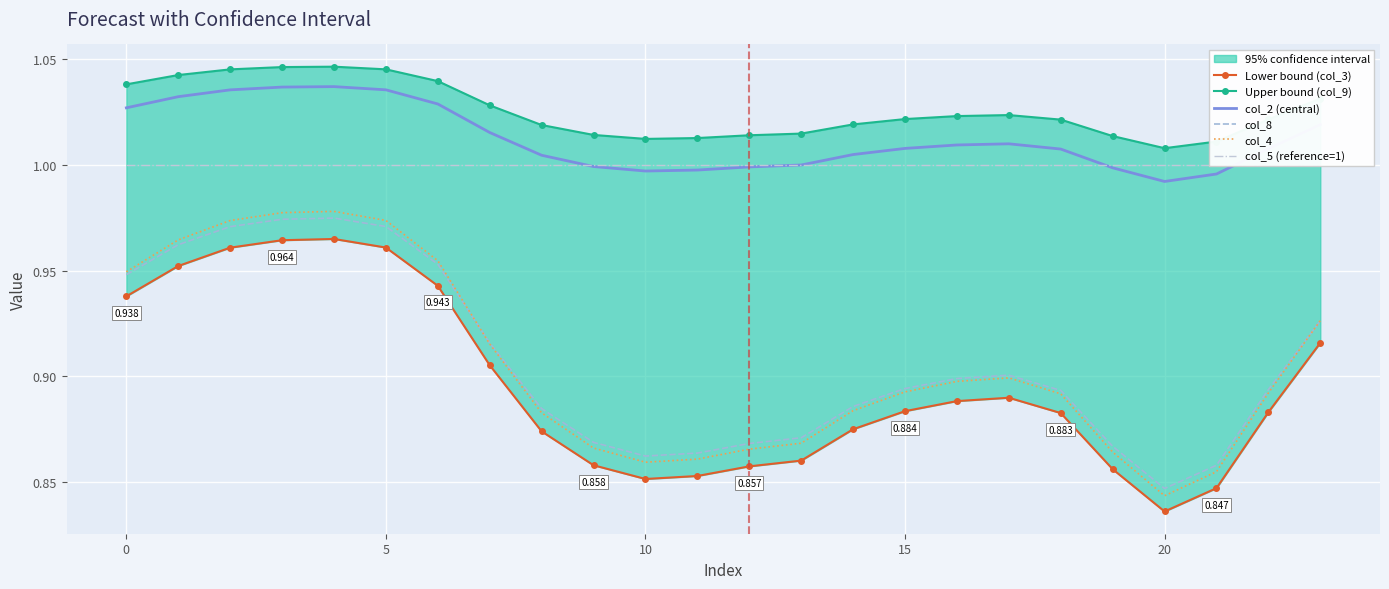

Is the value of col_2 (central) at 10 greater than the value of col_8 at 5?

Yes